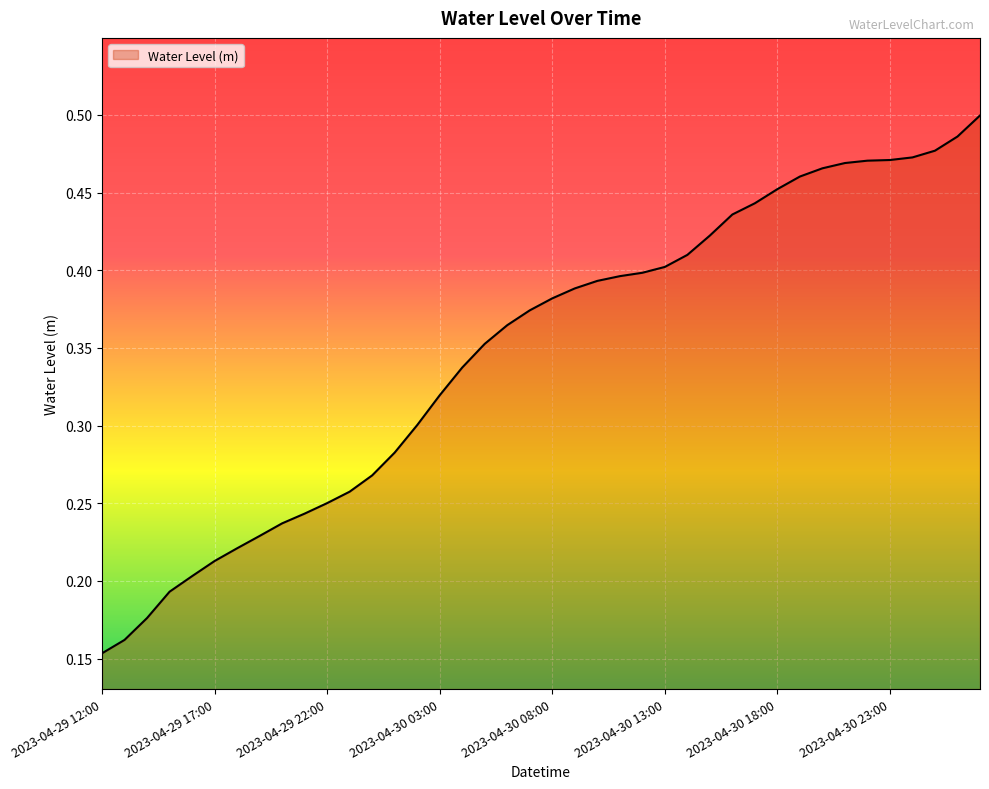

Reading left to right, list all the values displayed in this chart.

0.2	0.2	0.2	0.2	0.2	0.2	0.2	0.2	0.2	0.2	0.3	0.3	0.3	0.3	0.3	0.3	0.3	0.4	0.4	0.4	0.4	0.4	0.4	0.4	0.4	0.4	0.4	0.4	0.4	0.4	0.5	0.5	0.5	0.5	0.5	0.5	0.5	0.5	0.5	0.5